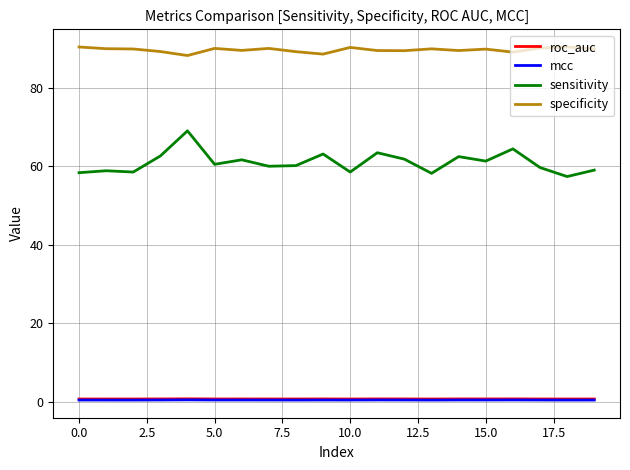

What is the minimum value for sensitivity?

57.4